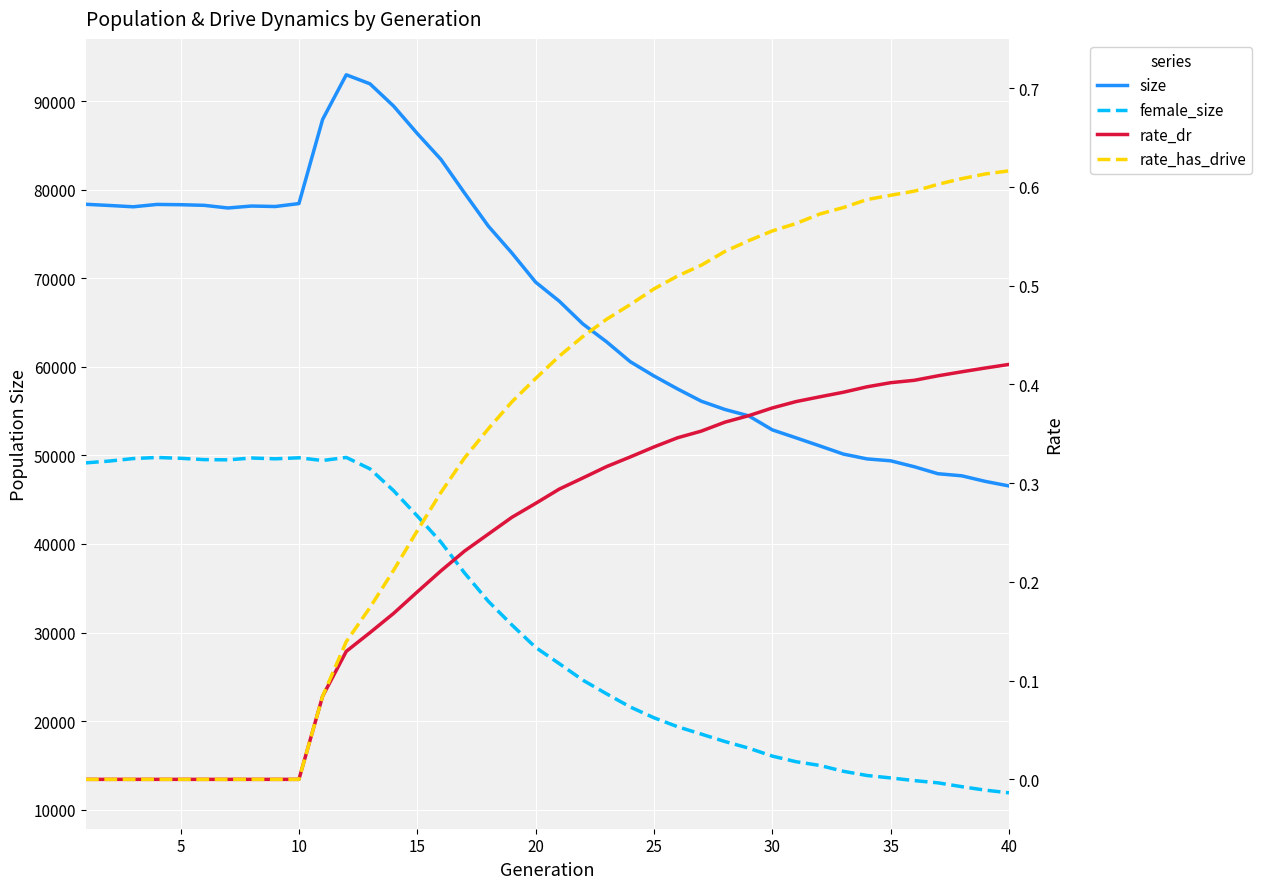

How many lines are shown in the chart?

4